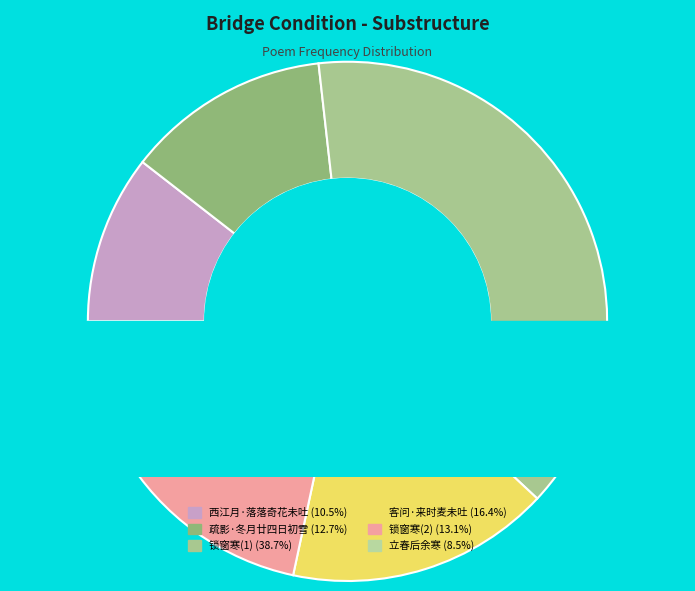

What percentage do 锁窗寒 小院寒梅为蕉琐翳，含萼未吐，清怨不胜，呼童刈蕉，拈此代讯 and 立春后余寒·挟冷朝阳未吐光 together represent?

47.2%